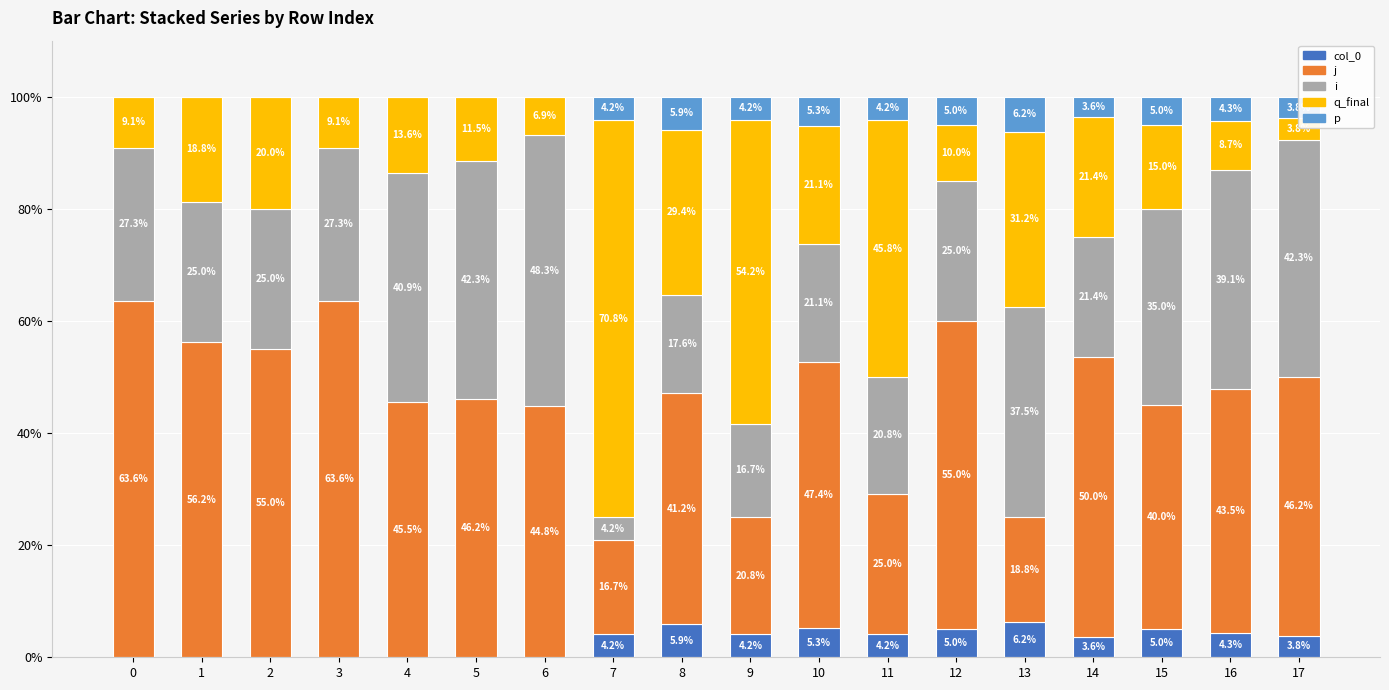

Reading right to left, what are all the values shown in this chart?

col_0: 3.8	4.3	5.0	3.6	6.2	5.0	4.2	5.3	4.2	5.9	4.2	0.0	0.0	0.0	0.0	0.0	0.0	0.0
j: 46.2	43.5	40.0	50.0	18.8	55.0	25.0	47.4	20.8	41.2	16.7	44.8	46.2	45.5	63.6	55.0	56.2	63.6
i: 42.3	39.1	35.0	21.4	37.5	25.0	20.8	21.1	16.7	17.6	4.2	48.3	42.3	40.9	27.3	25.0	25.0	27.3
q_final: 3.8	8.7	15.0	21.4	31.2	10.0	45.8	21.1	54.2	29.4	70.8	6.9	11.5	13.6	9.1	20.0	18.8	9.1
p: 3.8	4.3	5.0	3.6	6.2	5.0	4.2	5.3	4.2	5.9	4.2	0.0	0.0	0.0	0.0	0.0	0.0	0.0